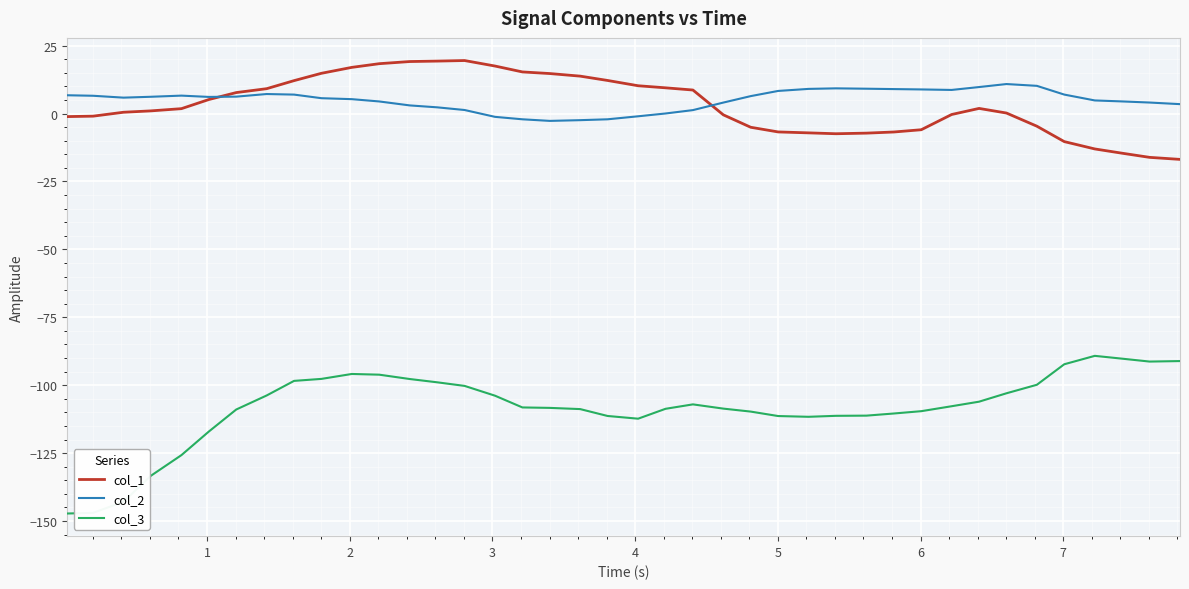

Rank the series by their maximum value, from highest to lowest.

col_1, col_2, col_3